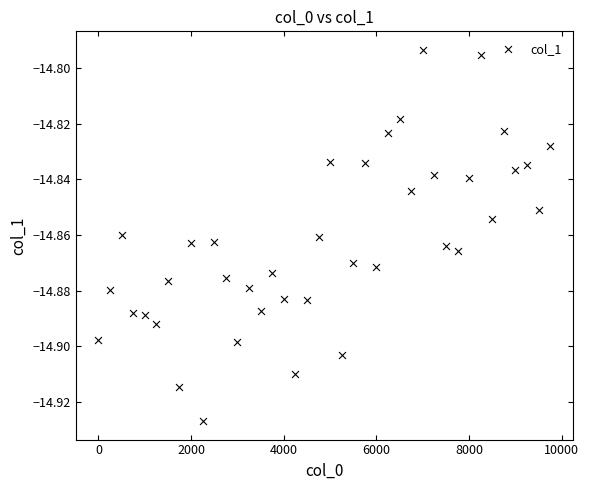

What is the range of X values (max minus min)?

9750.0